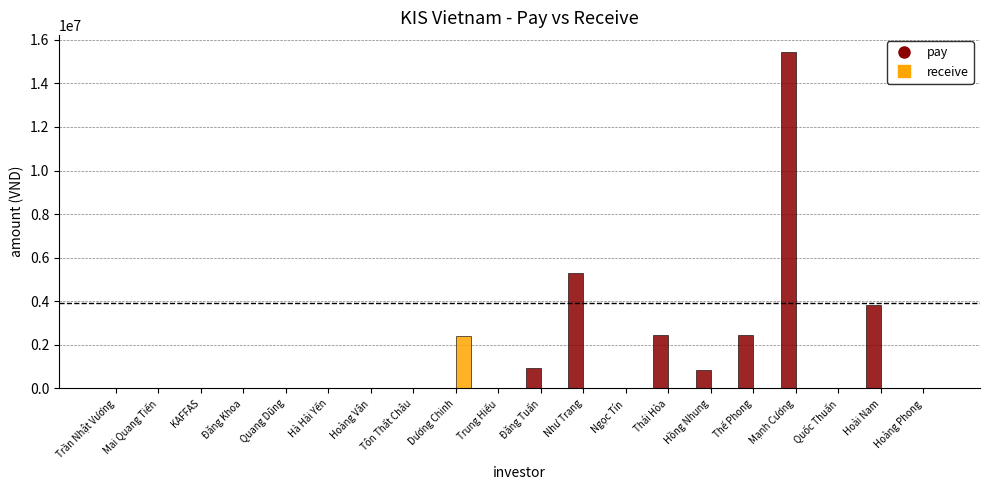

Is the value of pay at Như Trang greater than the value of receive at Dương Chinh?

Yes